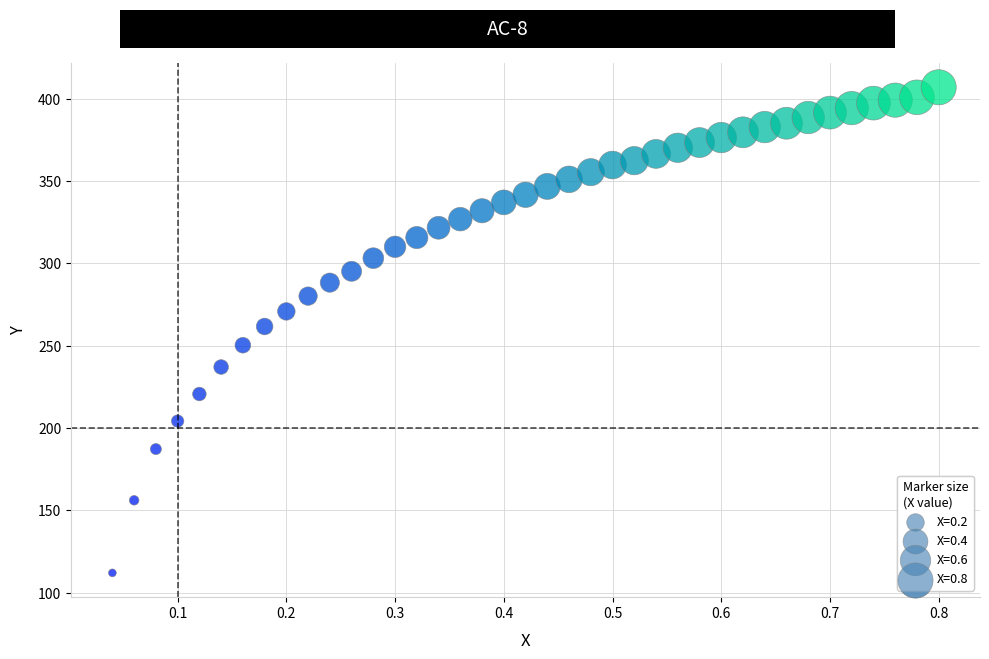

What is the range of X values (max minus min)?

0.8